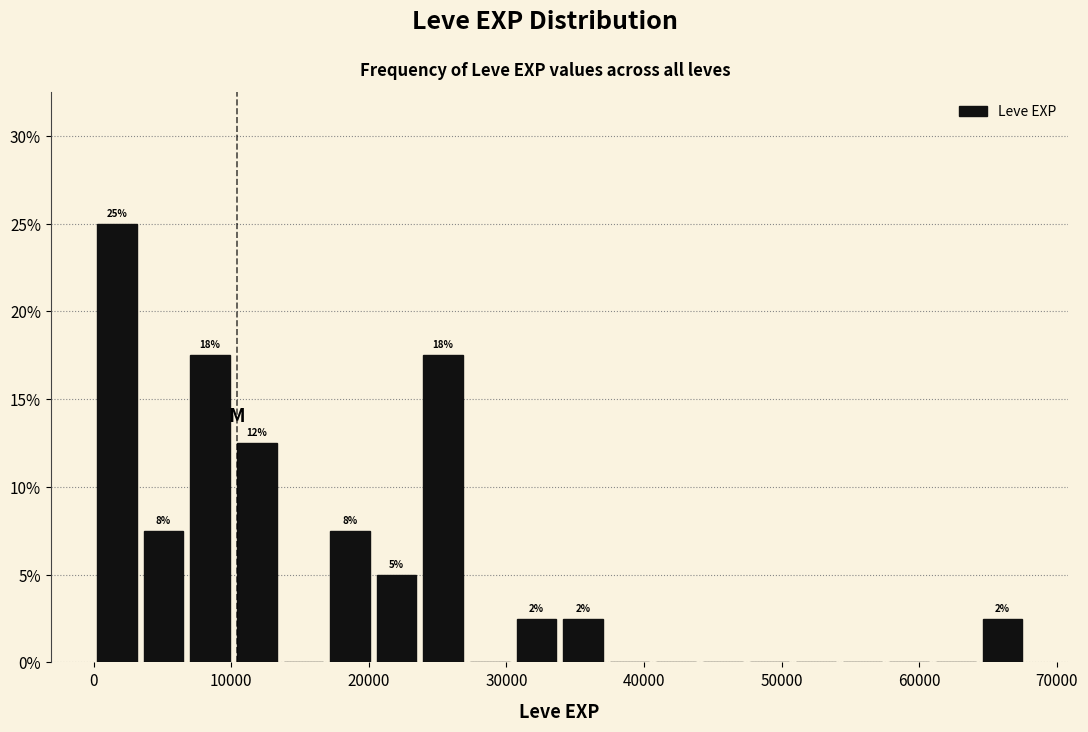

Around what value on the x-axis is the tallest bar? Give the approximate position of its centre, as read against the axis.

2000